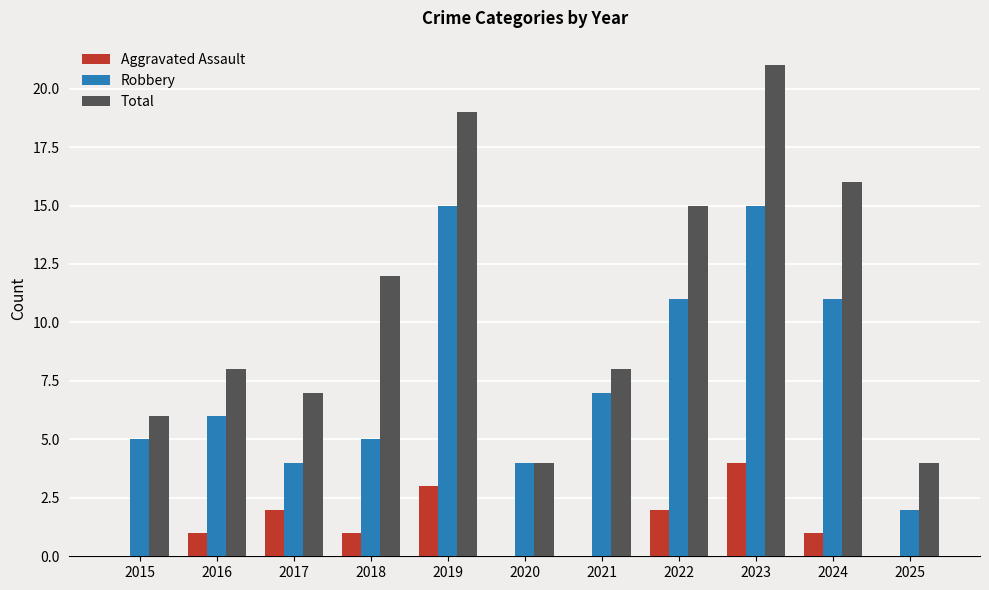

What is the sum of the Robbery values at 2019 and 2023?

30